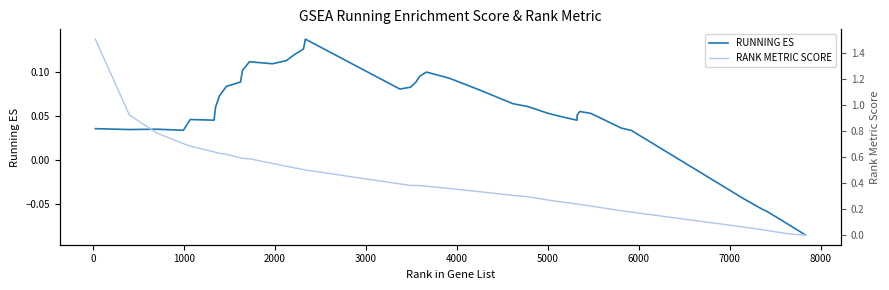

Is it true that RUNNING ES equals 0.2 at 9000?

False